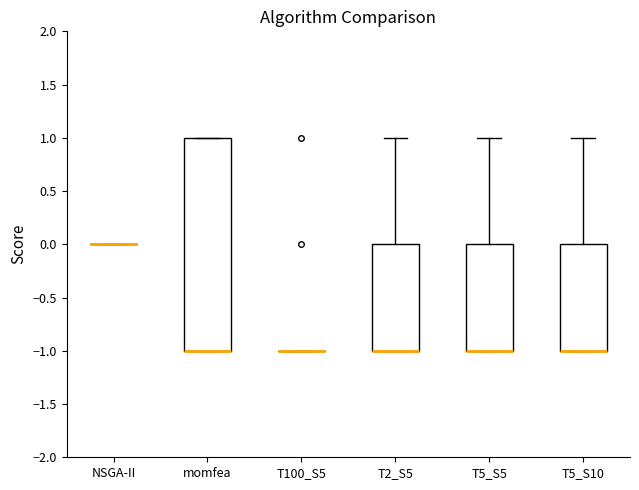

Reading left to right, transcribe this box plot: for each box, give where its median line is, the range the box spans, and where its two whiskers end, as read against the y-axis. The values are not printed on the chart, so give them approximately, as read against the axis.

NSGA-II: box collapsed to a line at 0, whiskers 0 to 0
momfea: median -1 (drawn on the box's lower edge), box -1 to 1, whiskers -1 to 1
T100_S5: box collapsed to a line at -1, whiskers -1 to -1
T2_S5: median -1 (drawn on the box's lower edge), box -1 to 0, whiskers -1 to 1
T5_S5: median -1 (drawn on the box's lower edge), box -1 to 0, whiskers -1 to 1
T5_S10: median -1 (drawn on the box's lower edge), box -1 to 0, whiskers -1 to 1